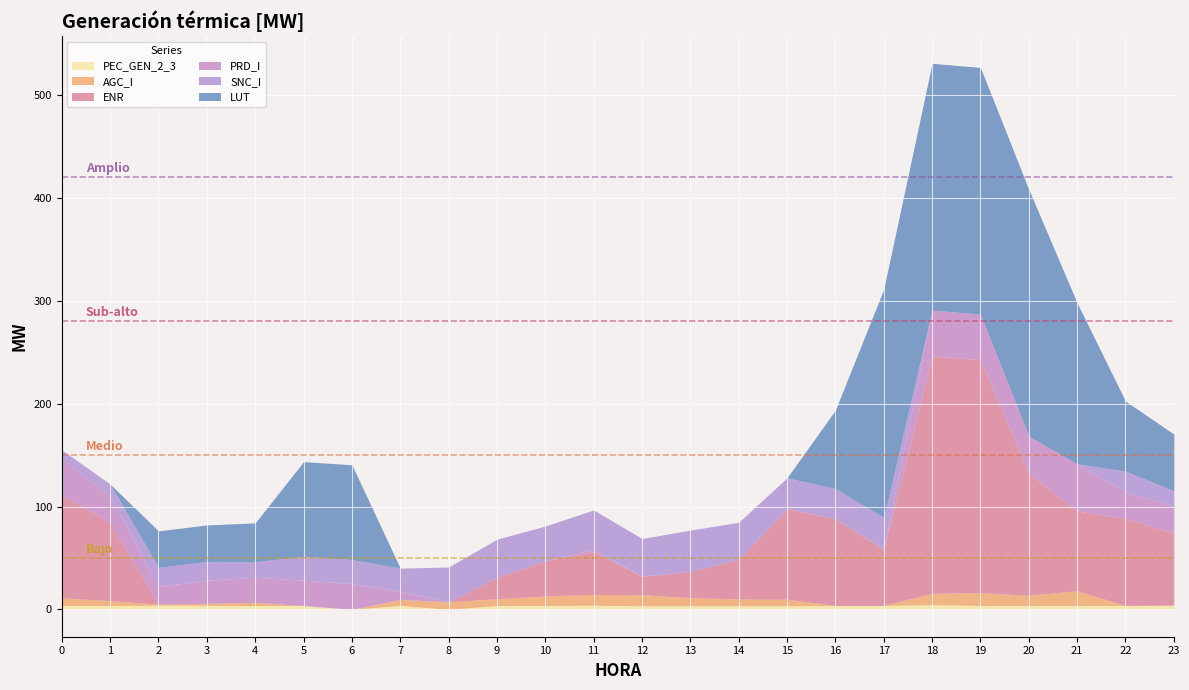

Read the PEC_GEN_2_3 value at 10.

3.9